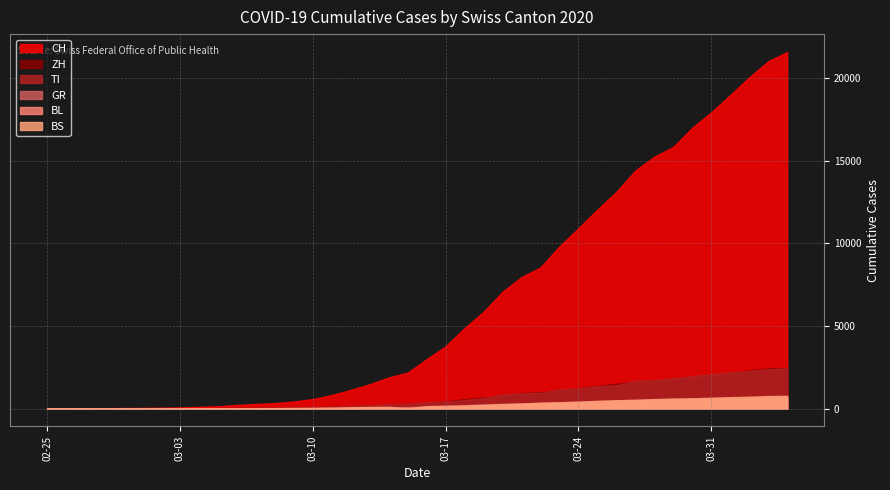

Which has a higher value, 2020-03-20 or 2020-03-08?

2020-03-20